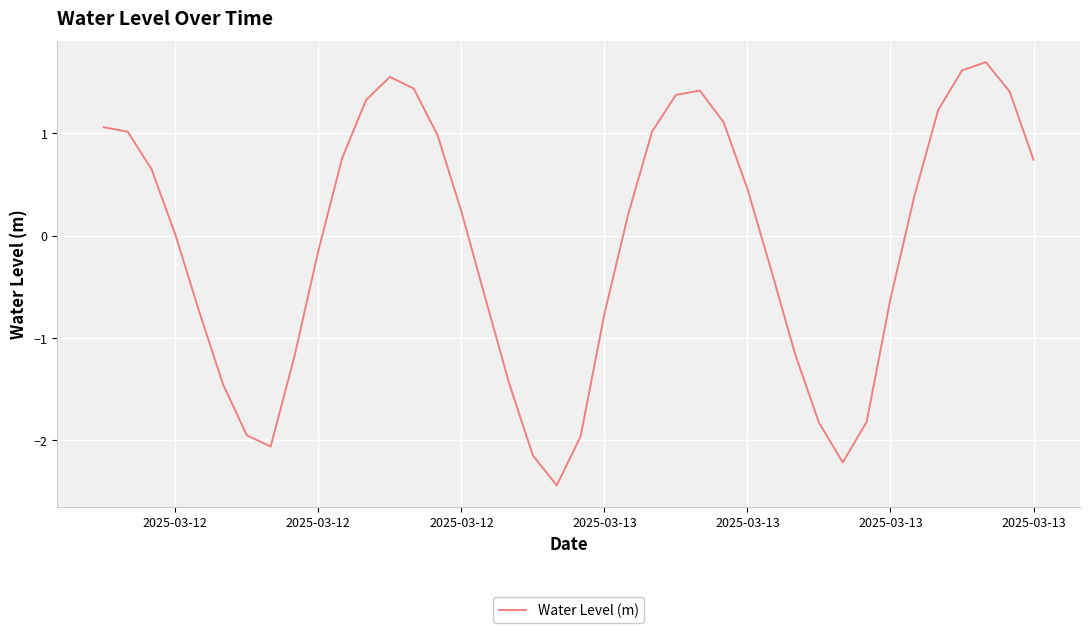

What is the difference between the maximum and minimum values?

4.1